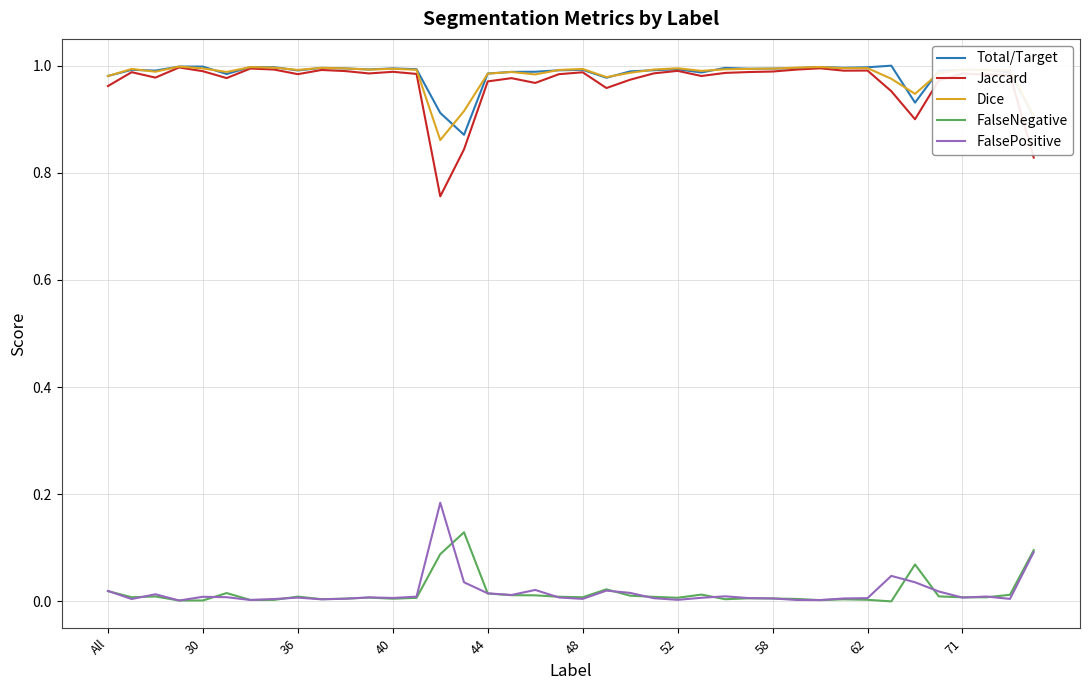

True or false: Total/Target and FalseNegative intersect in this chart.

False